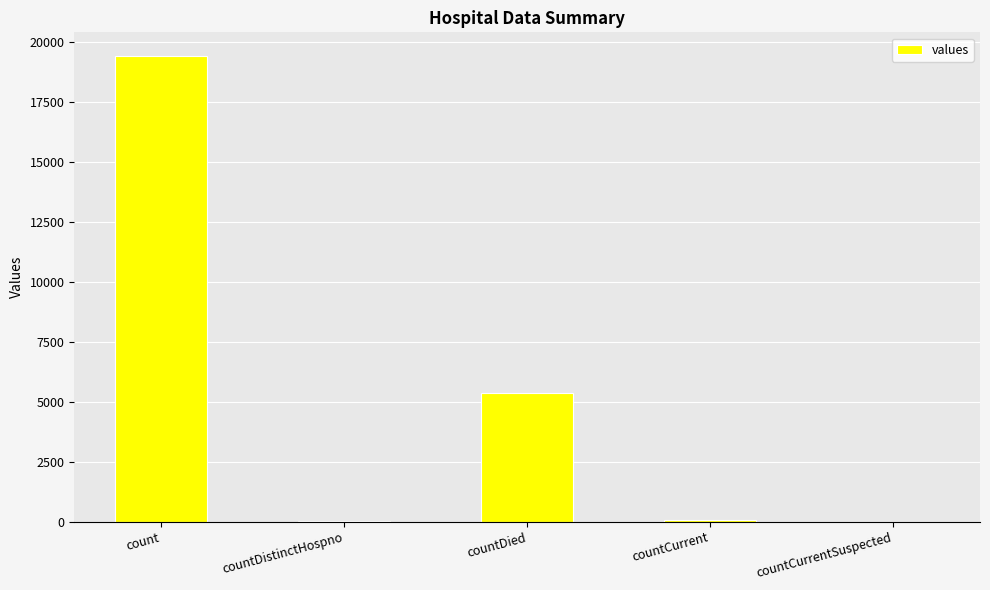

Does the chart contain stacked bars?

No